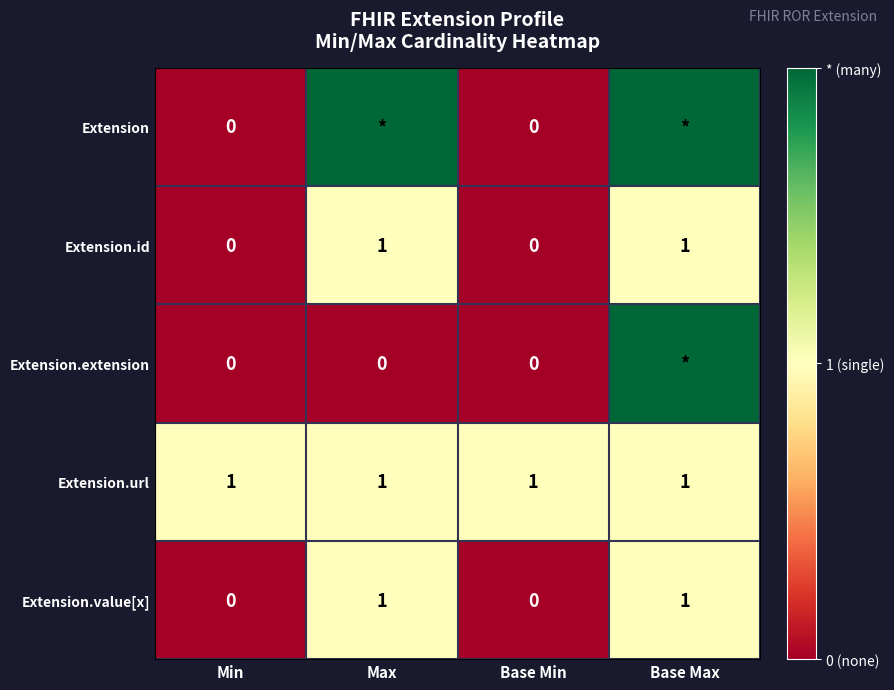

True or false: Extension.id has a value of 0 at Base Max.

False